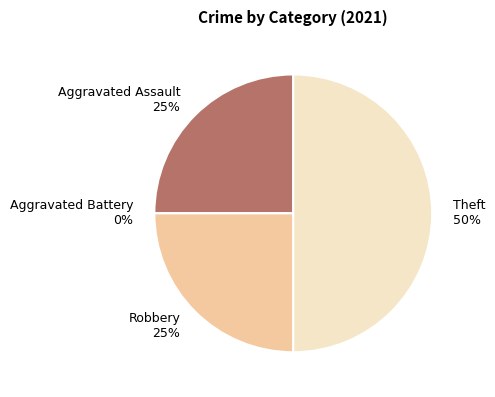

Count the number of slices in the pie.

4